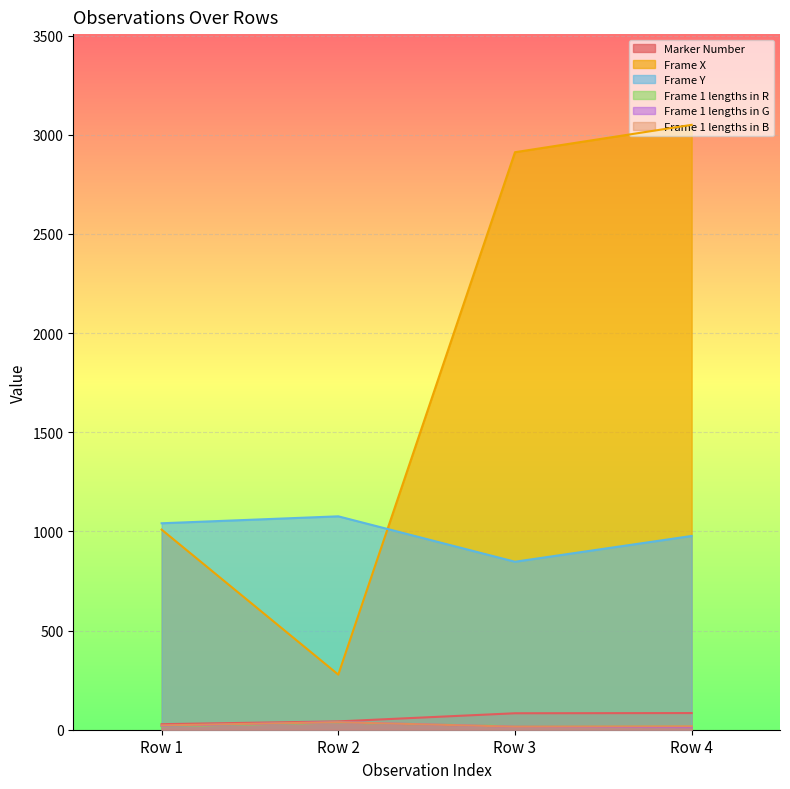

What is the minimum value shown in the chart?

13.3